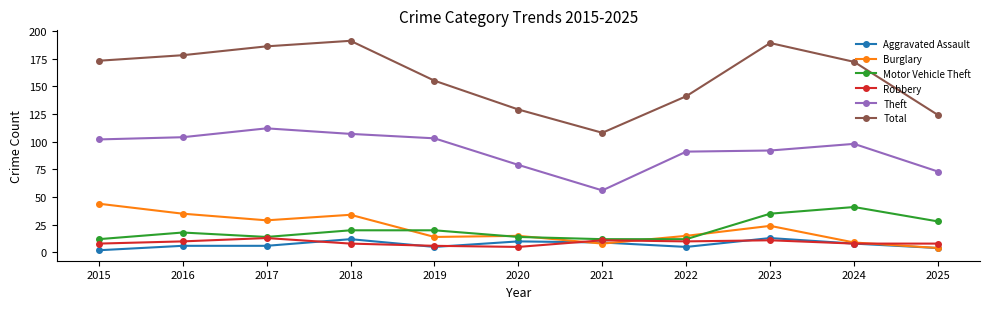

What is the sum of all Aggravated Assault values?

80